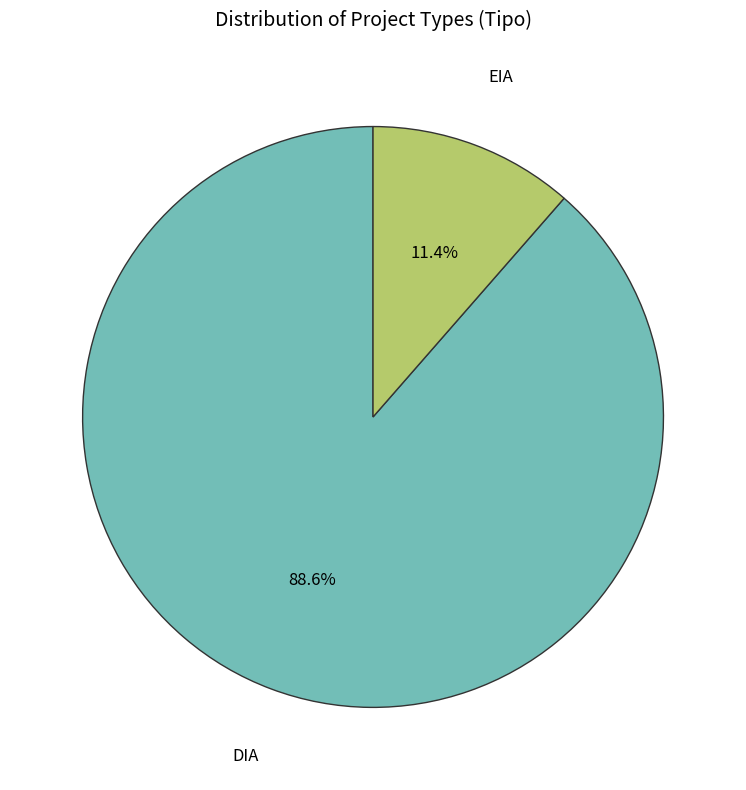

Which slice is the largest?

DIA